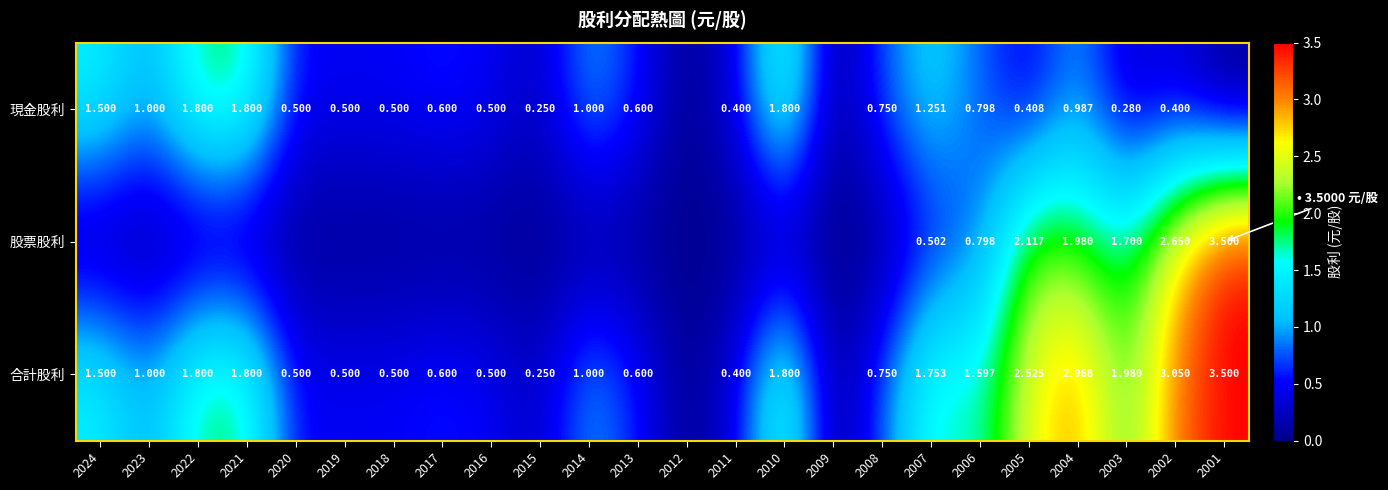

The value of 股票股利 at 2001 is 3.5. True or false?

True